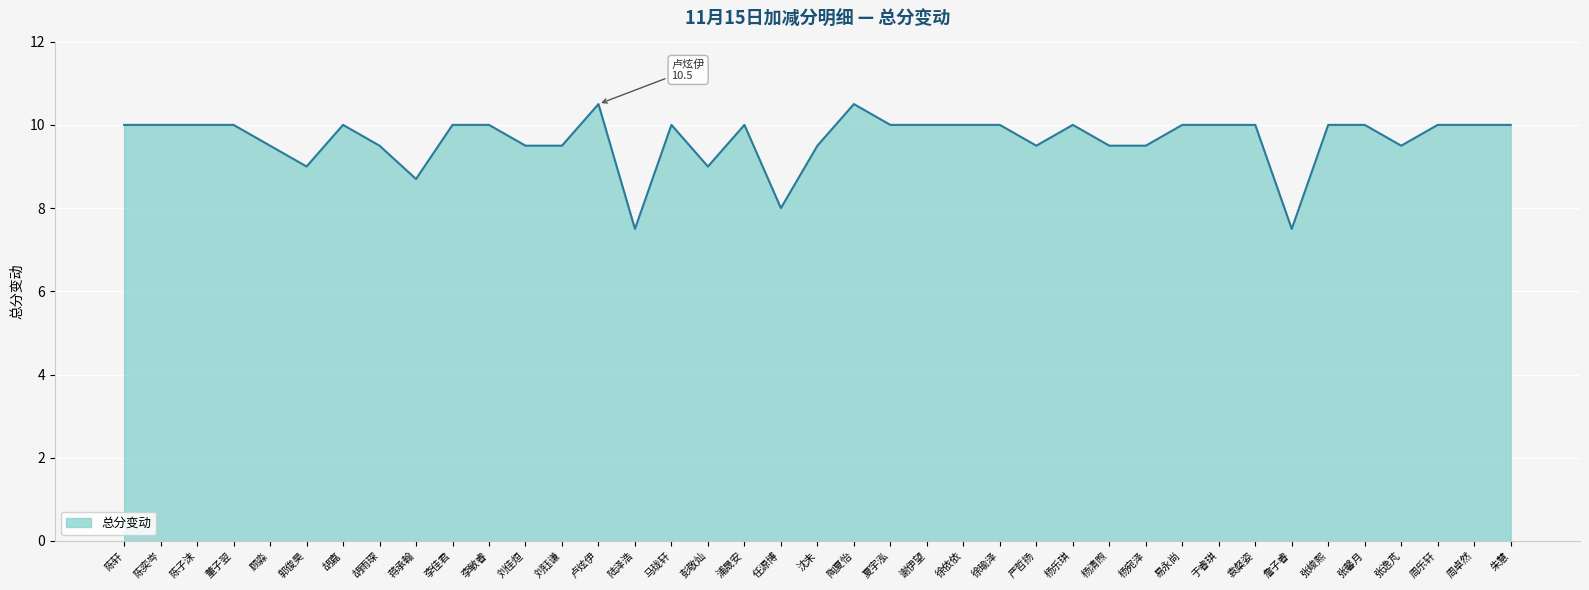

What is the ratio of the value at 杨乐琪 to the value at 董子翌?

1.0